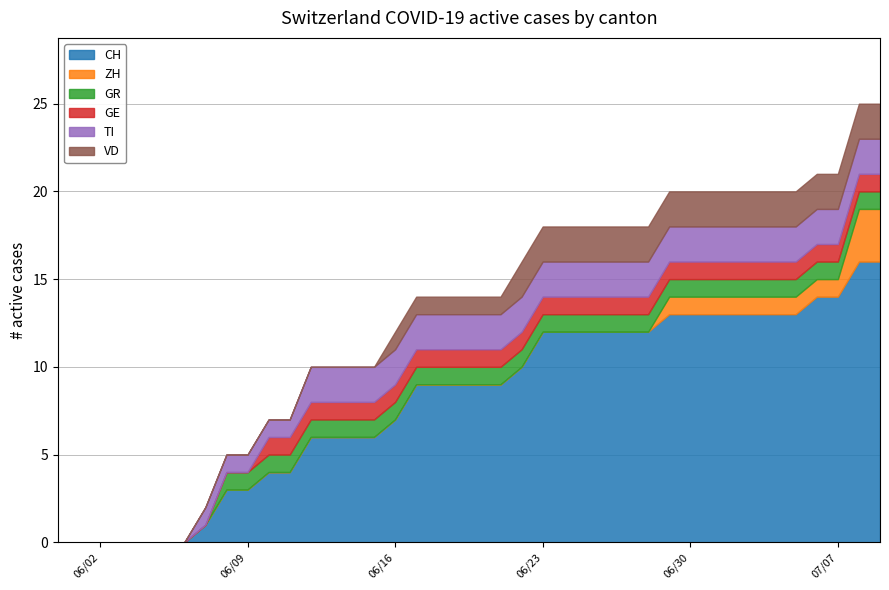

Which has a higher value, 2 or 24?

24